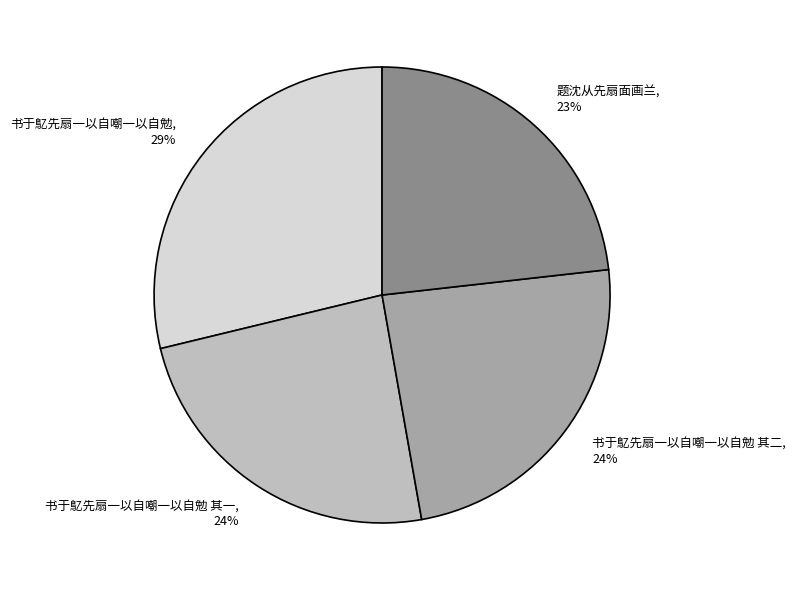

Is it true that 书于鳦先扇一以自嘲一以自勉 其二 is 24% of the pie?

True